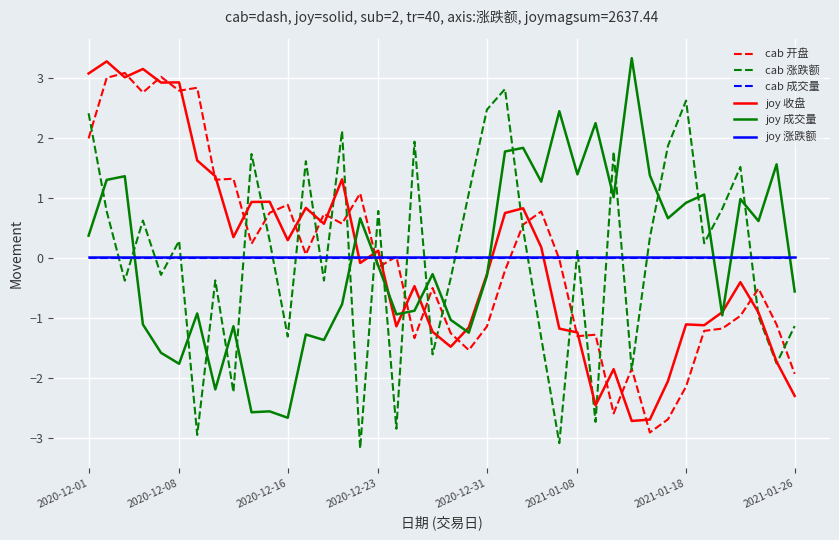

At how many categories does at least one series exceed 1?

30